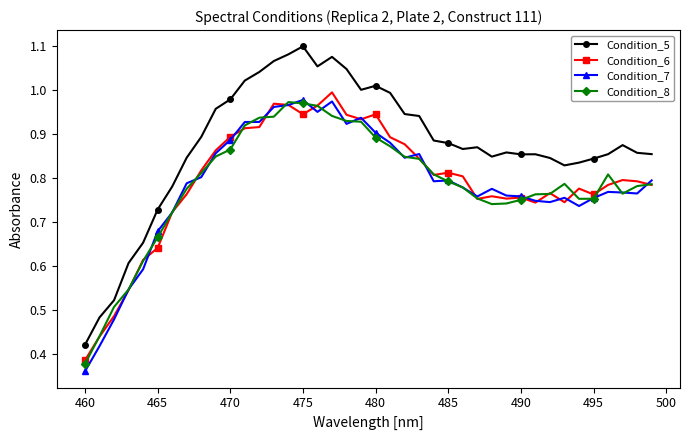

At how many categories does at least one series exceed 0?

40